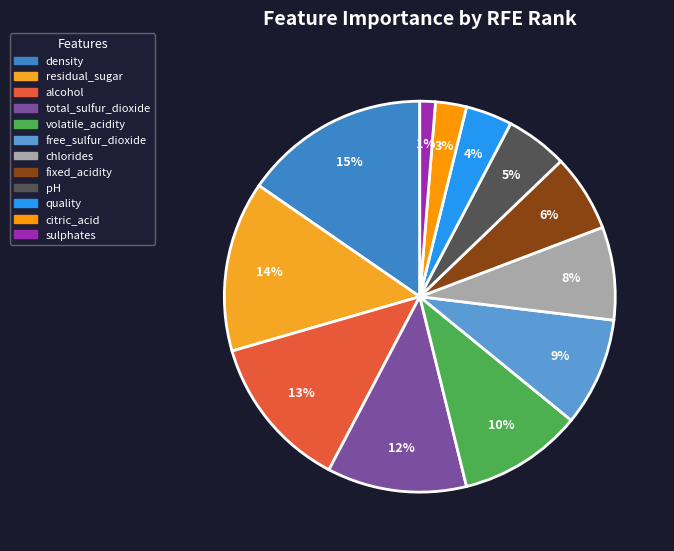

To the nearest percent, what portion does citric_acid represent?

3%